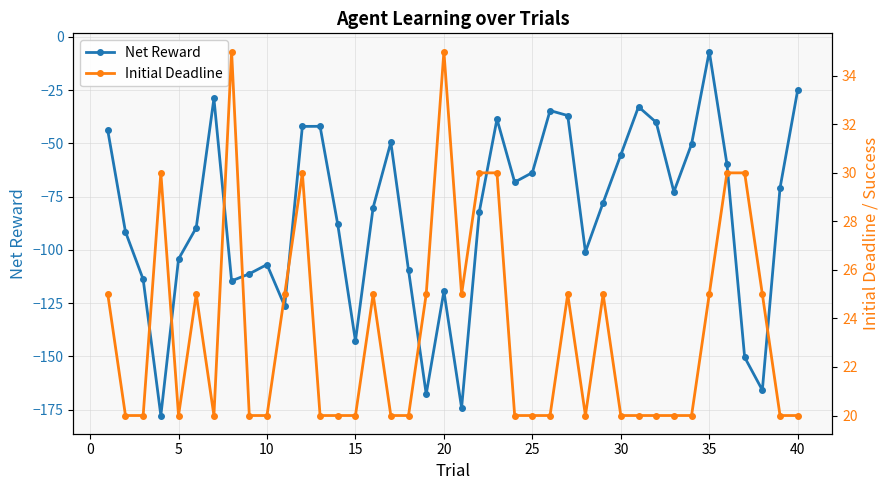

How many interior local valleys does the Net Reward series have?

10